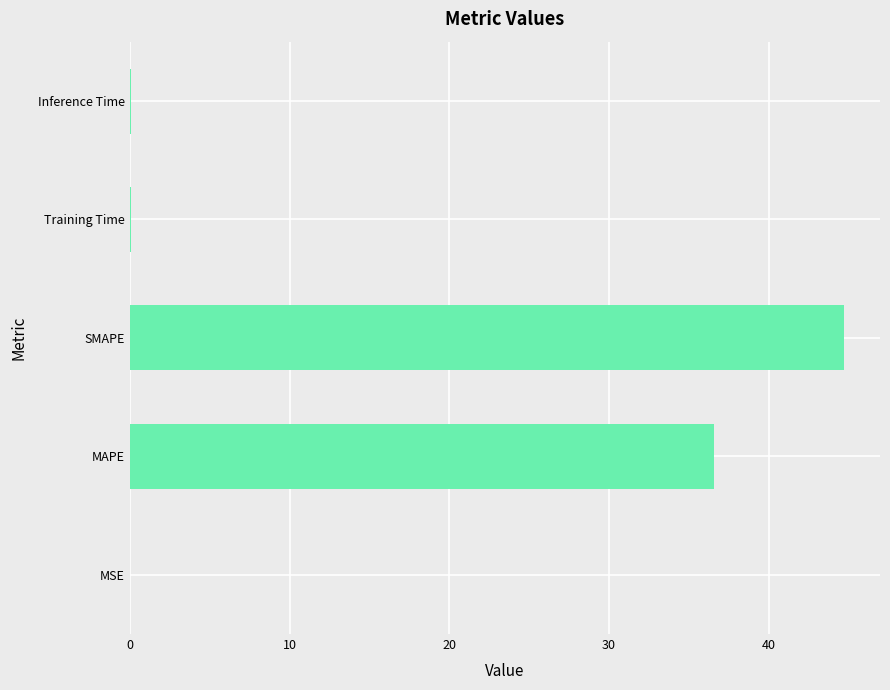

The value at MAPE is 36.6. True or false?

True